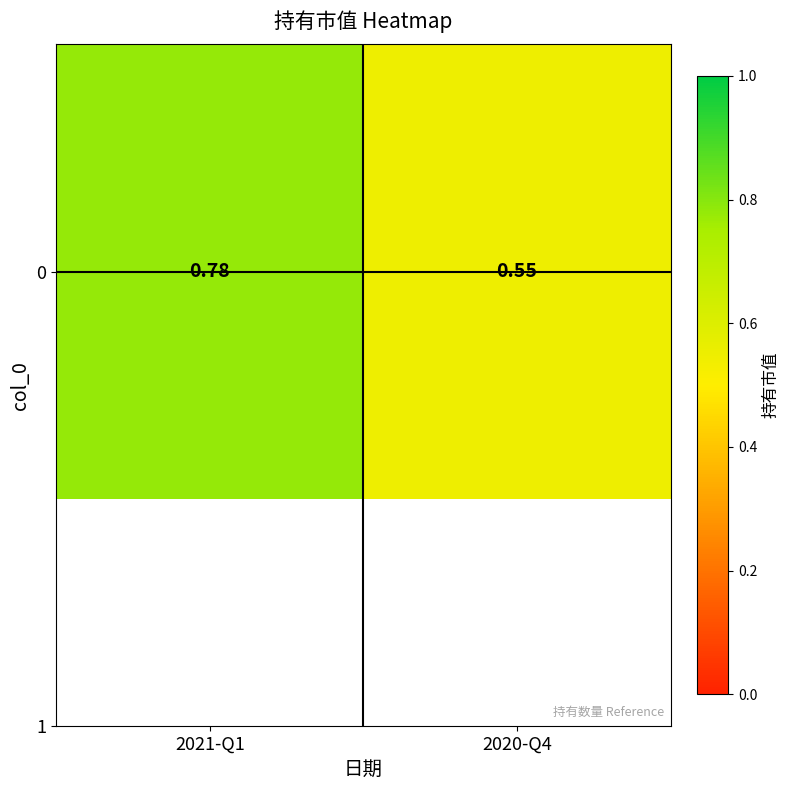

Which label corresponds to the smallest value in the chart?

2020-Q4